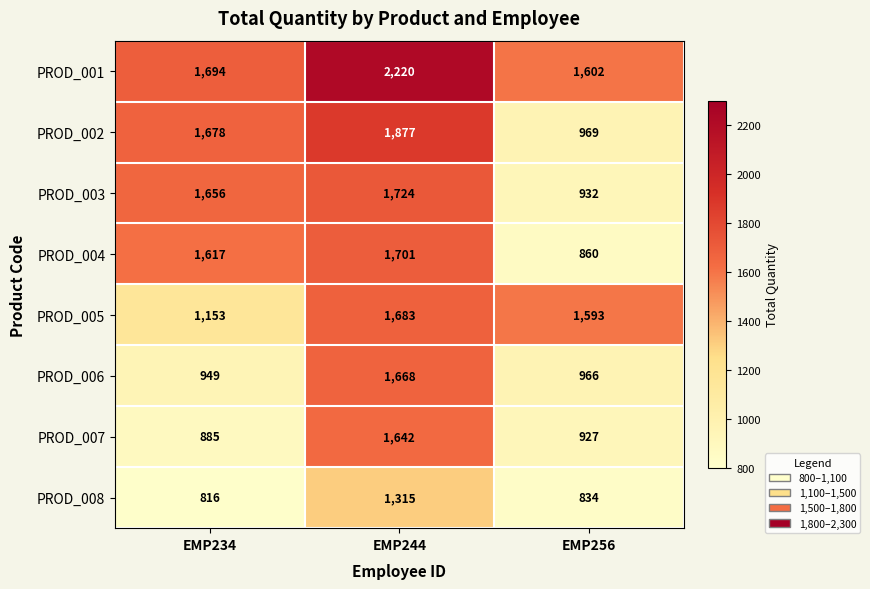

Reading left to right, extract all data points from this chart.

PROD_001: 1694	2220	1602
PROD_002: 1678	1877	969
PROD_003: 1656	1724	932
PROD_004: 1617	1701	860
PROD_005: 1153	1683	1593
PROD_006: 949	1668	966
PROD_007: 885	1642	927
PROD_008: 816	1315	834